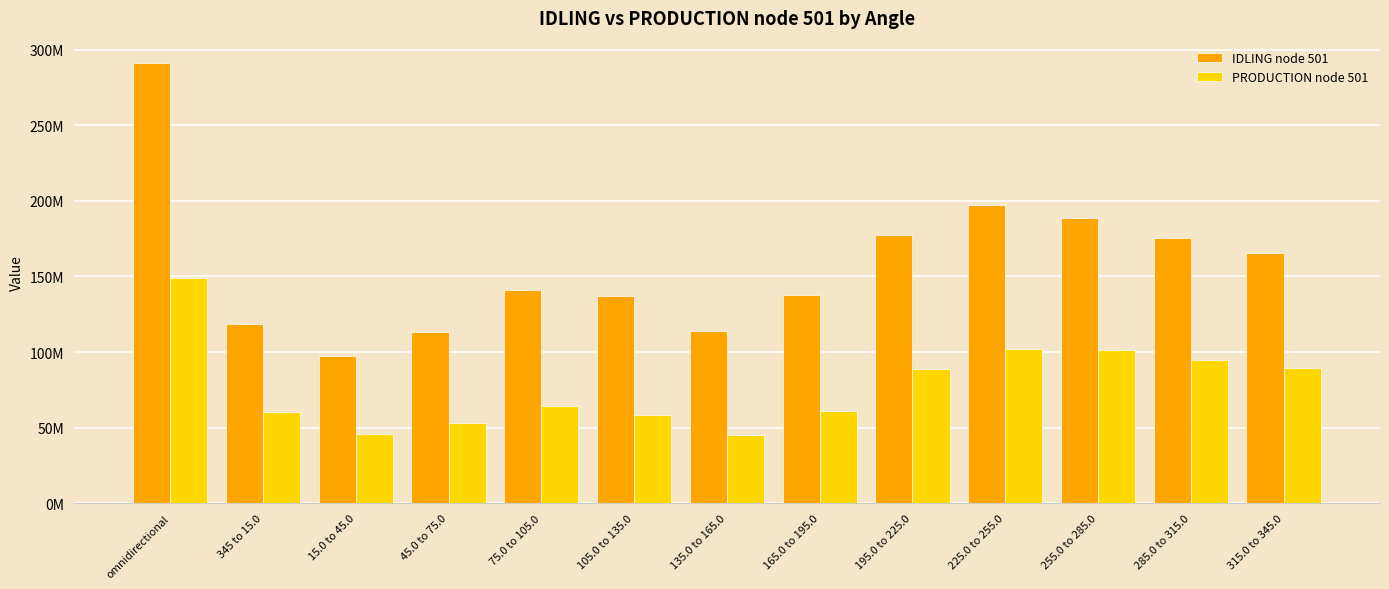

Are the bars grouped side by side (vs. stacked)?

Yes